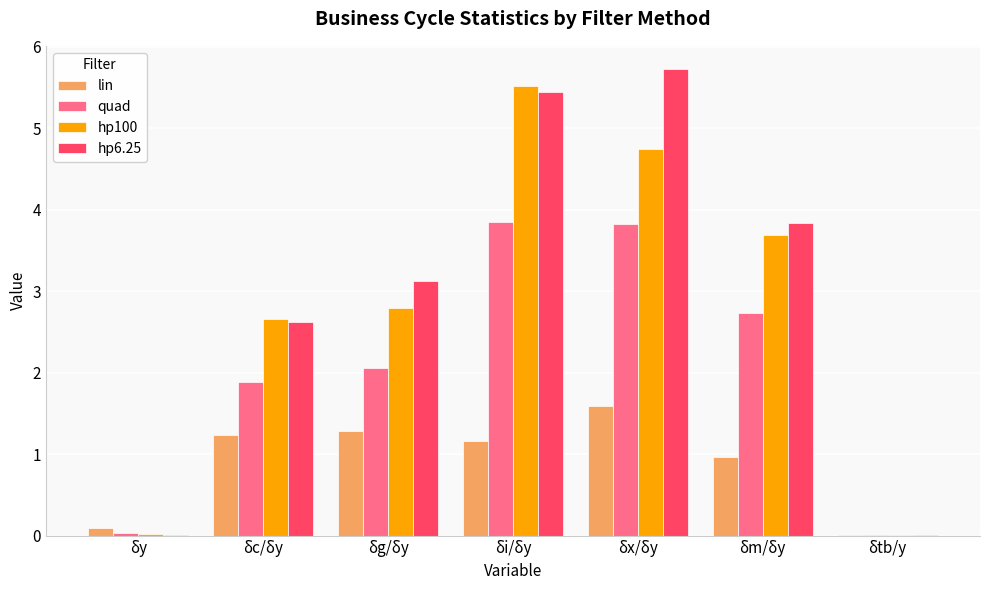

Which series has the largest total across all categories?

hp6.25